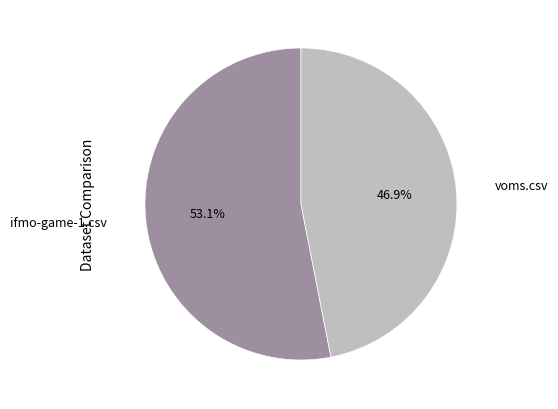

Rank the categories by value from lowest to highest.

voms.csv, ifmo-game-1.csv